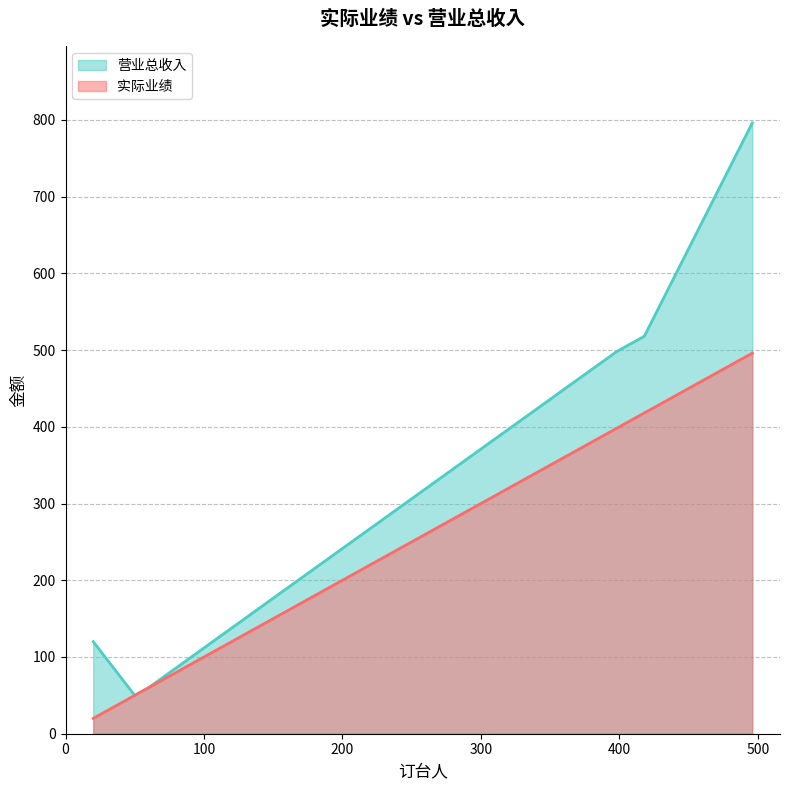

What is the lowest value of the 营业总收入 series?

50